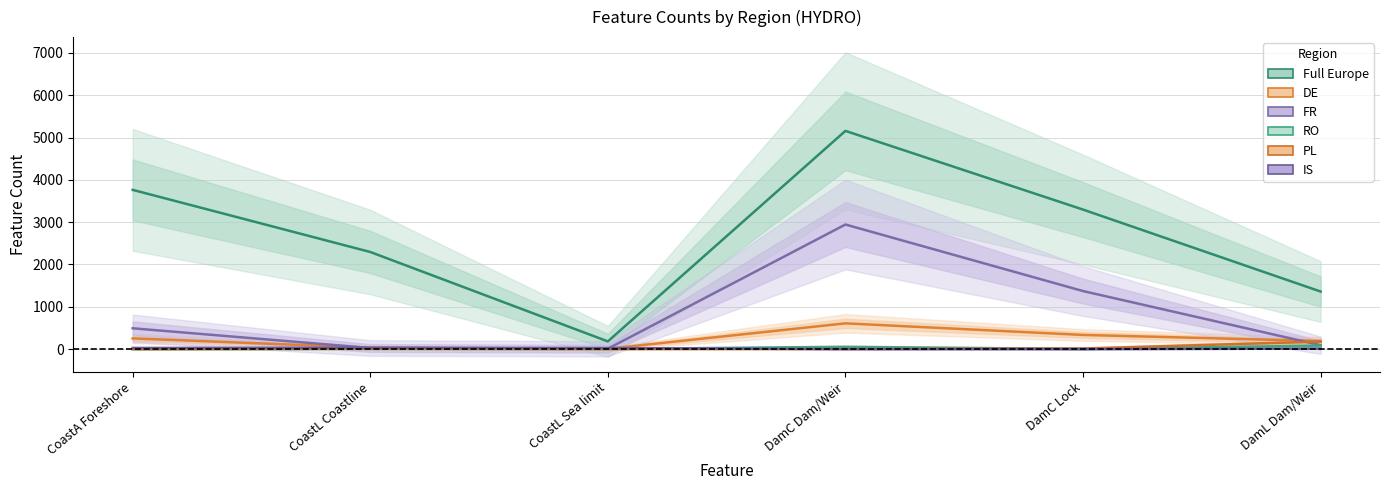

How many interior local valleys does the FR series have?

1